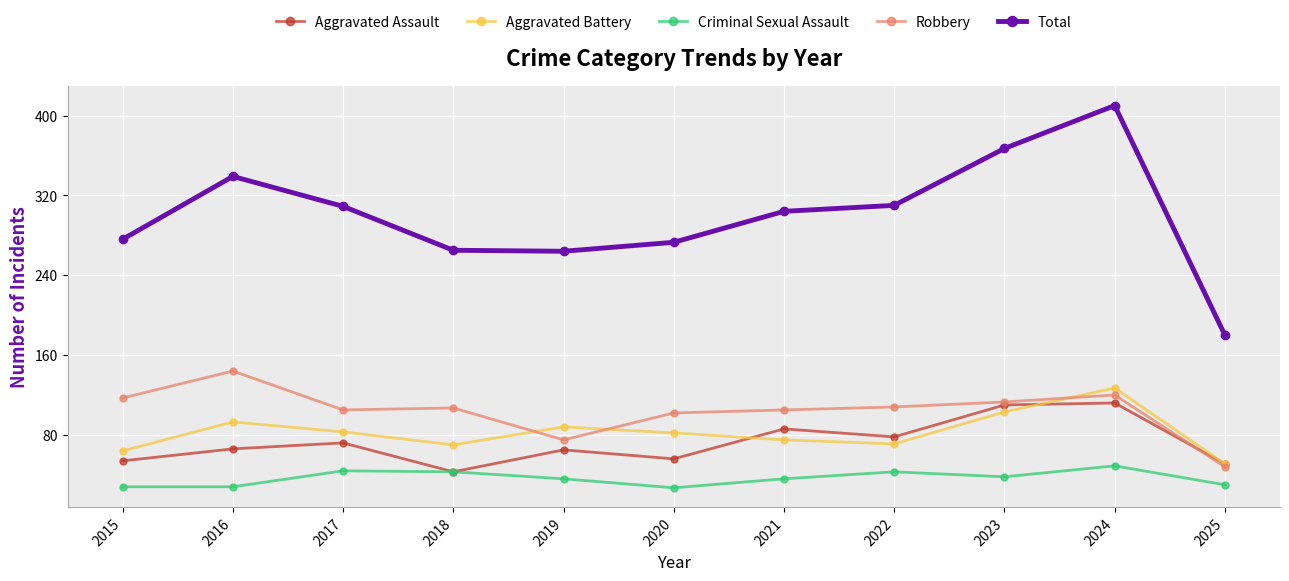

In Aggravated Assault, how many points are lower than both neighbors (excluding endpoints)?

3